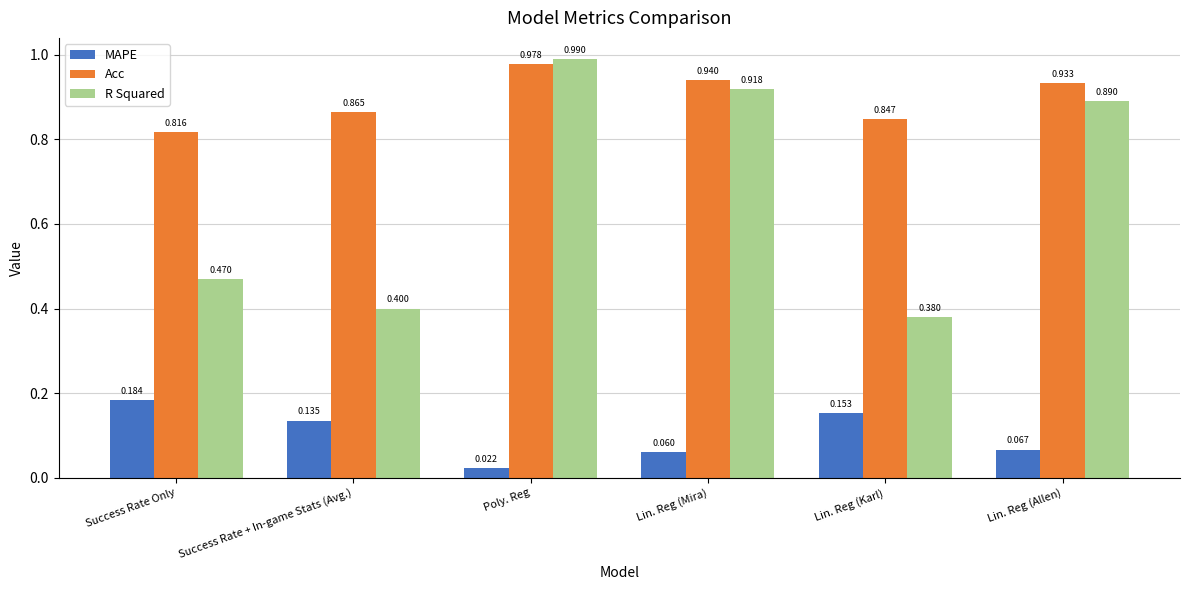

How many Acc values are between 0 and 1?

6